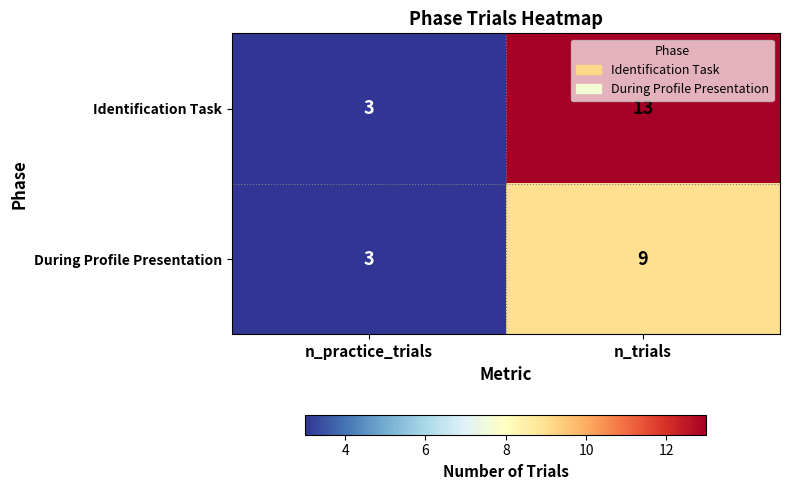

What is the difference between the maximum and minimum values in the During Profile Presentation series?

6